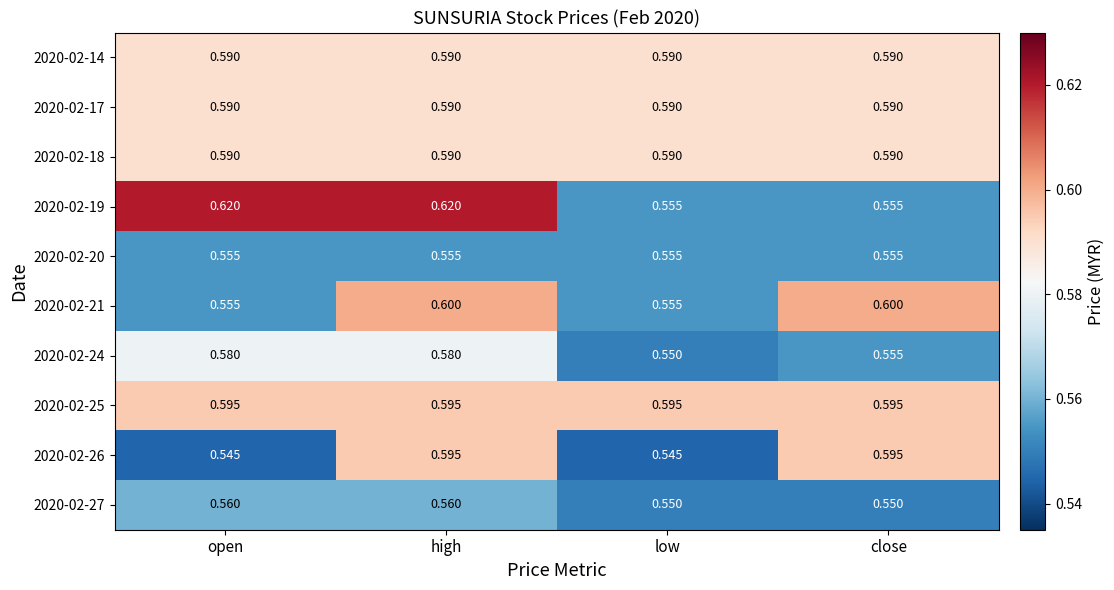

Reading left to right, transcribe all the data shown in this chart.

2020-02-14: open=0.6	high=0.6	low=0.6	close=0.6
2020-02-17: open=0.6	high=0.6	low=0.6	close=0.6
2020-02-18: open=0.6	high=0.6	low=0.6	close=0.6
2020-02-19: open=0.6	high=0.6	low=0.6	close=0.6
2020-02-20: open=0.6	high=0.6	low=0.6	close=0.6
2020-02-21: open=0.6	high=0.6	low=0.6	close=0.6
2020-02-24: open=0.6	high=0.6	low=0.6	close=0.6
2020-02-25: open=0.6	high=0.6	low=0.6	close=0.6
2020-02-26: open=0.5	high=0.6	low=0.5	close=0.6
2020-02-27: open=0.6	high=0.6	low=0.6	close=0.6